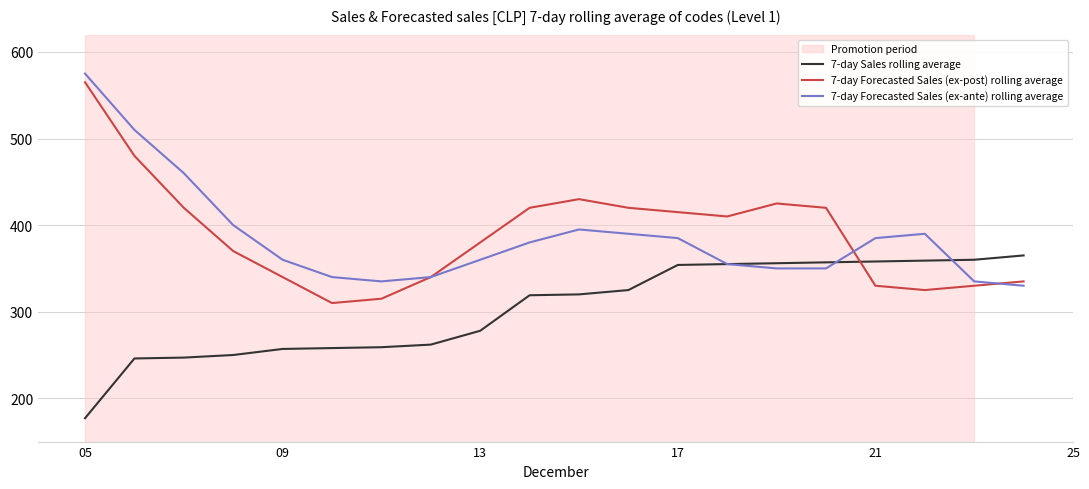

What is the minimum value for 7-day Sales rolling average?

177